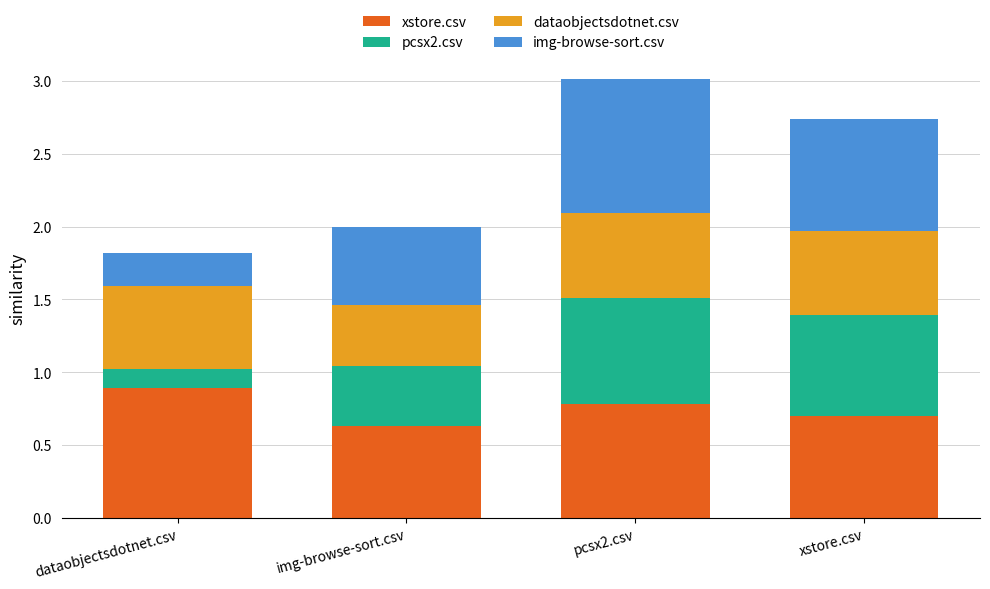

Reading left to right, list the values for the xstore.csv series.

0.9	0.6	0.8	0.7